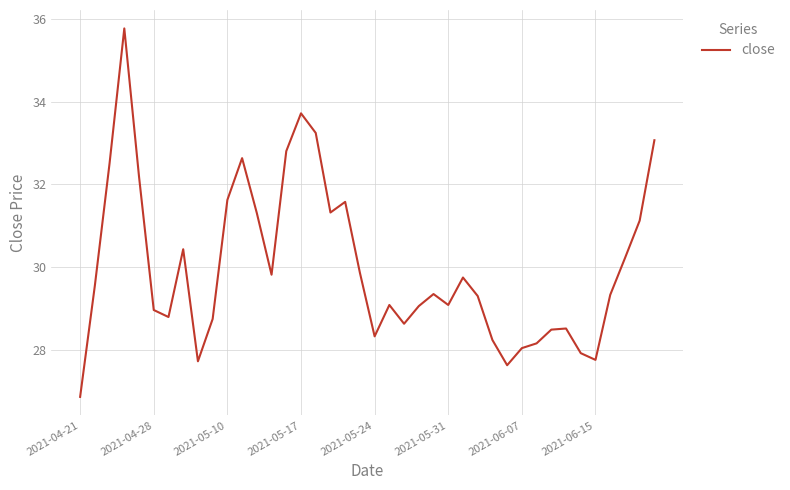

What is the minimum value shown in the chart?

26.9